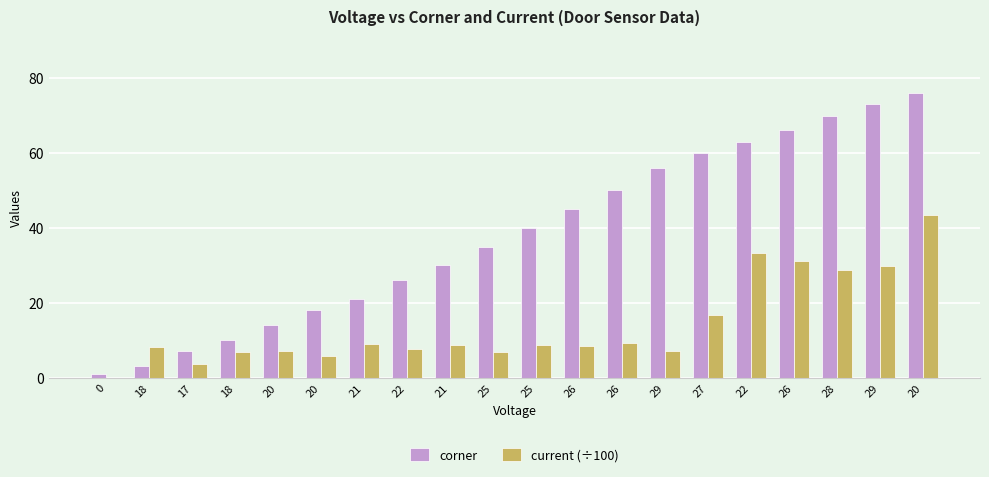

Are the bars grouped side by side (vs. stacked)?

Yes